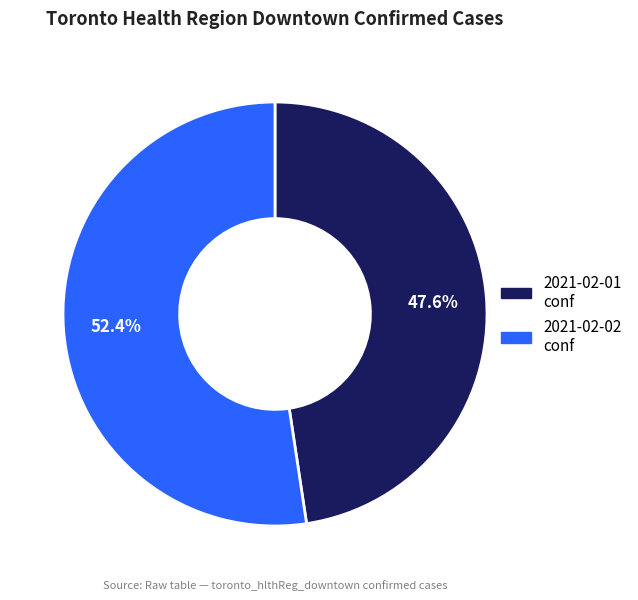

Does any single category account for the majority?

Yes